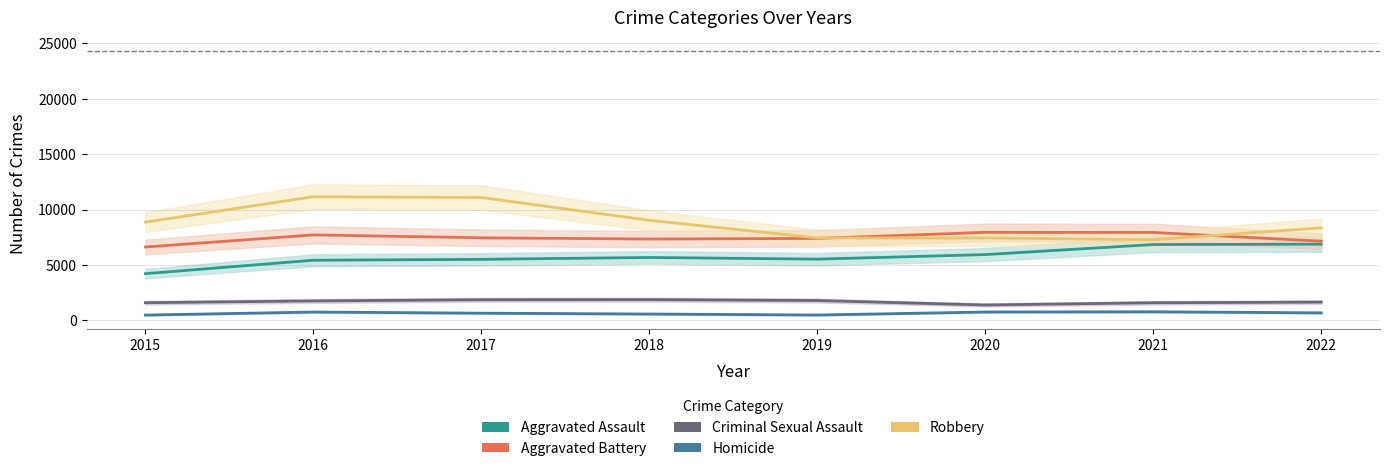

True or false: Homicide and Criminal Sexual Assault cross at least once.

False